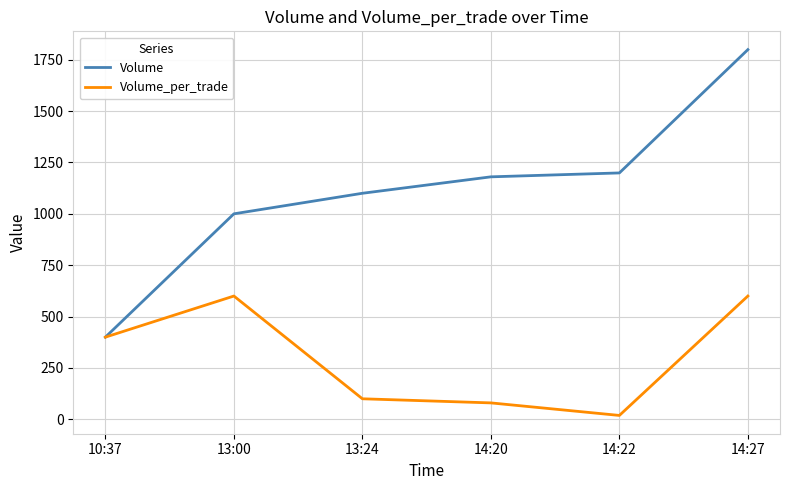

What is the highest value of the Volume series?

1799